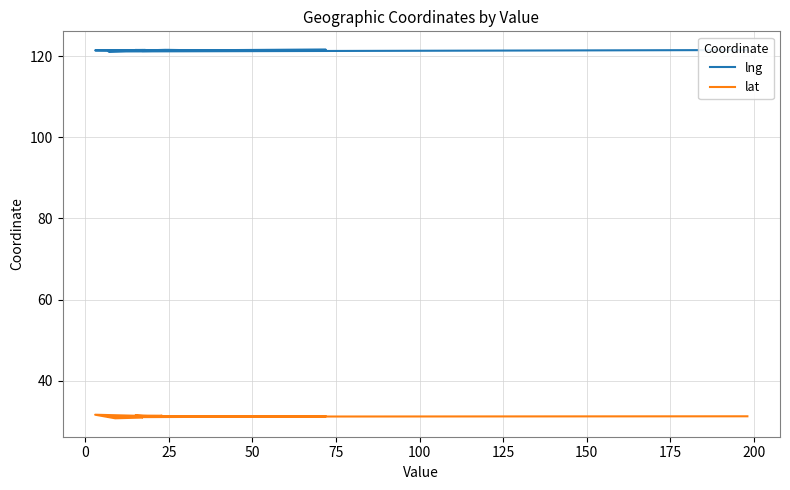

How many lines are shown in the chart?

2